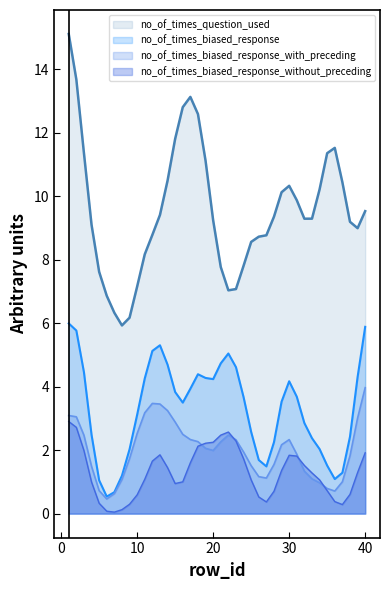

Which series has the largest total across all categories?

no_of_times_question_used